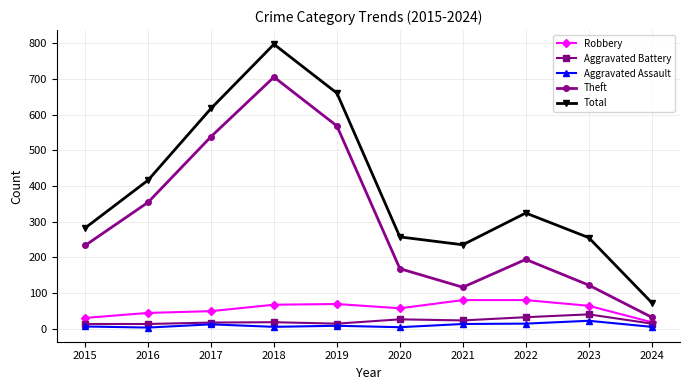

At 2021, list the series in order from smallest to largest.

Aggravated Assault, Aggravated Battery, Robbery, Theft, Total